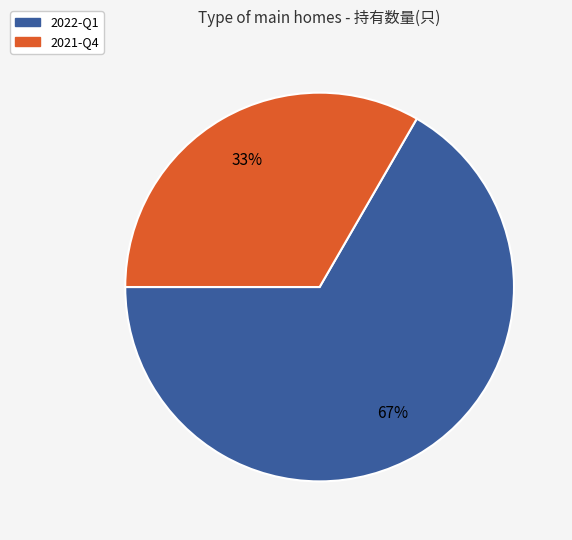

What is the smallest slice in the pie chart?

2021-Q4